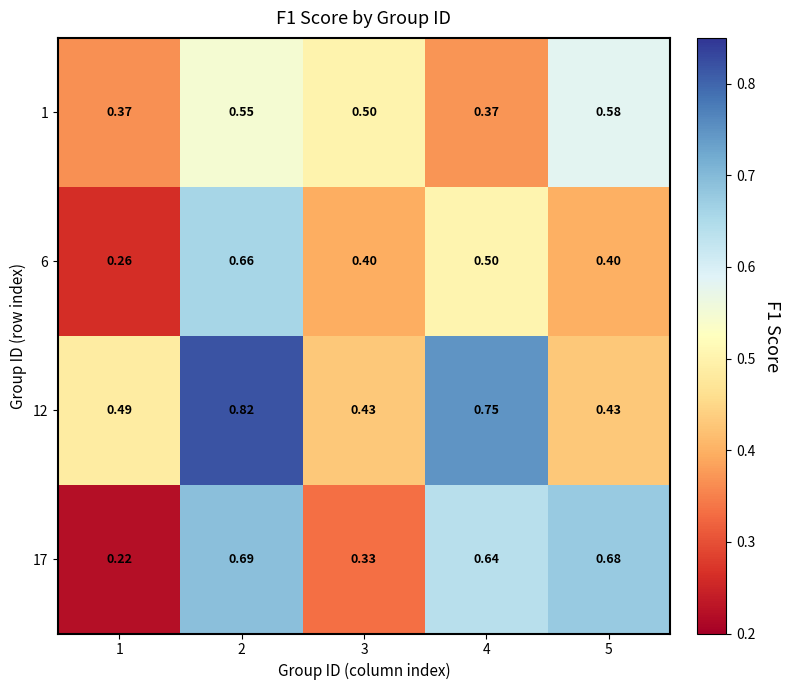

Rank the series by their average value, from highest to lowest.

12, 17, 1, 6